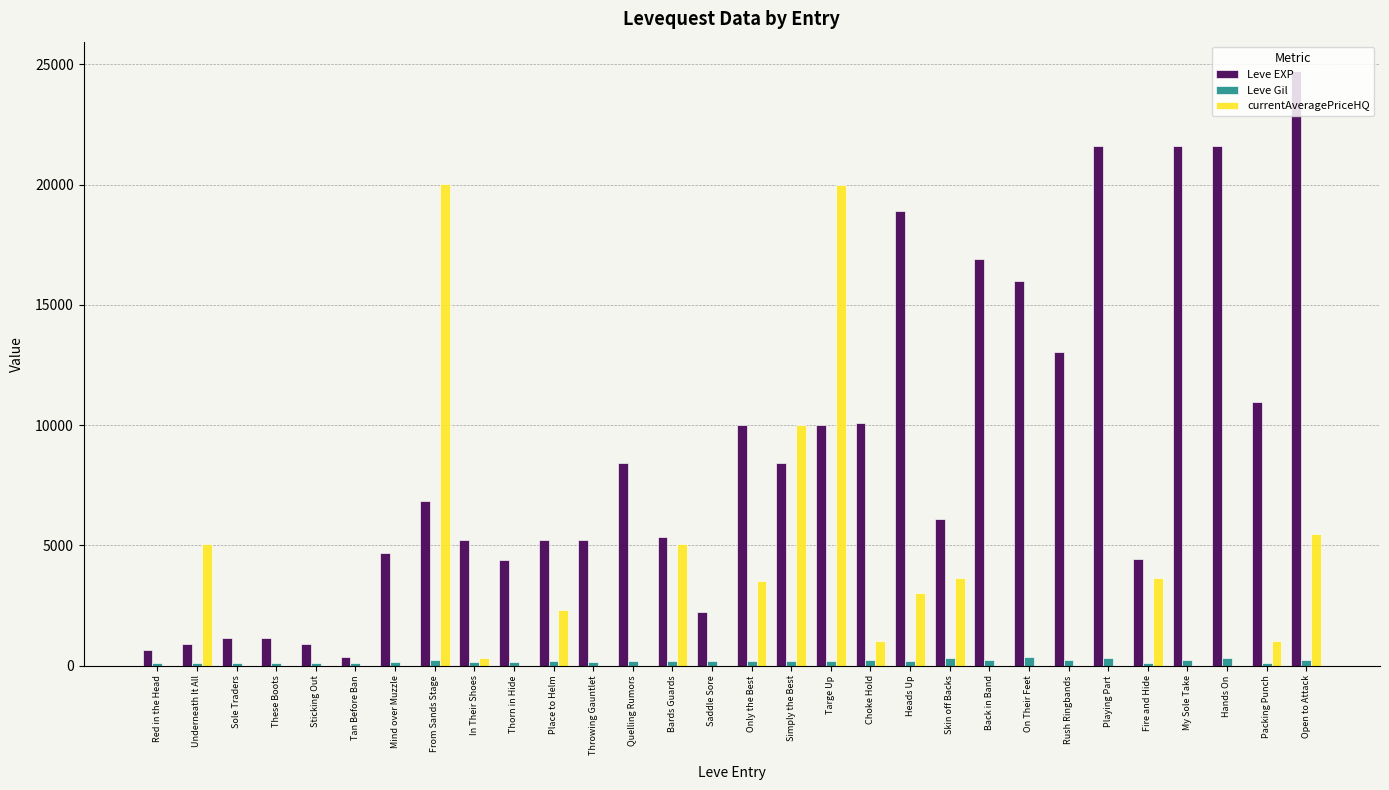

The value of Leve EXP at Bards Guards is 1730.1. True or false?

False